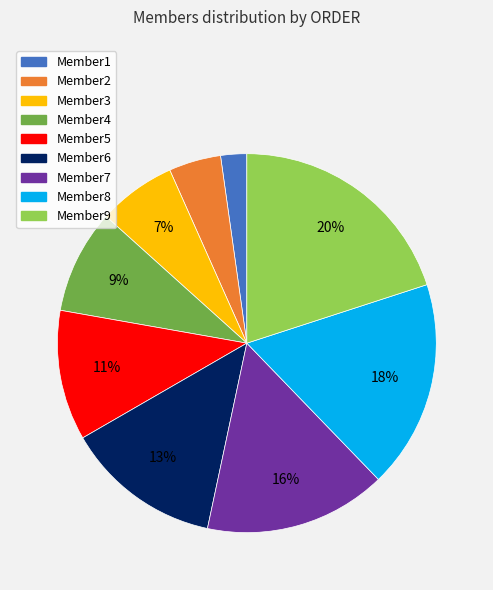

To the nearest percent, what is the average slice percentage?

11%